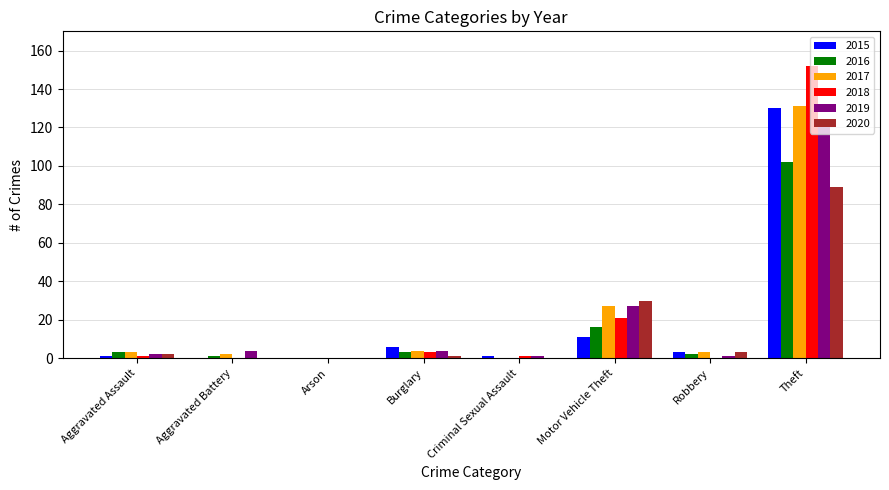

How many categories are shown in the chart?

8